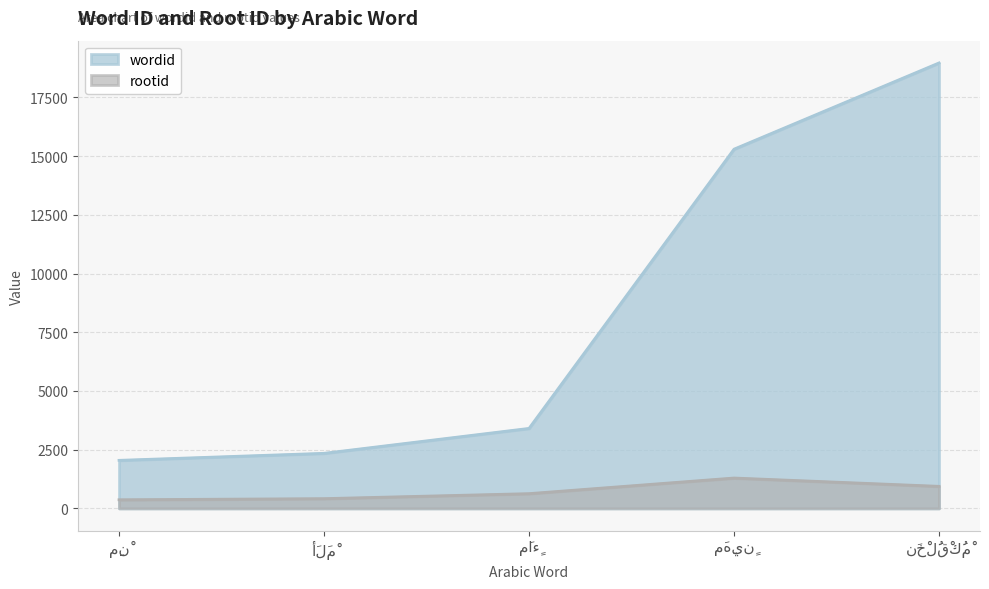

Is the value of rootid at مَاءٍ greater than the value of wordid at مَهِينٍ?

No